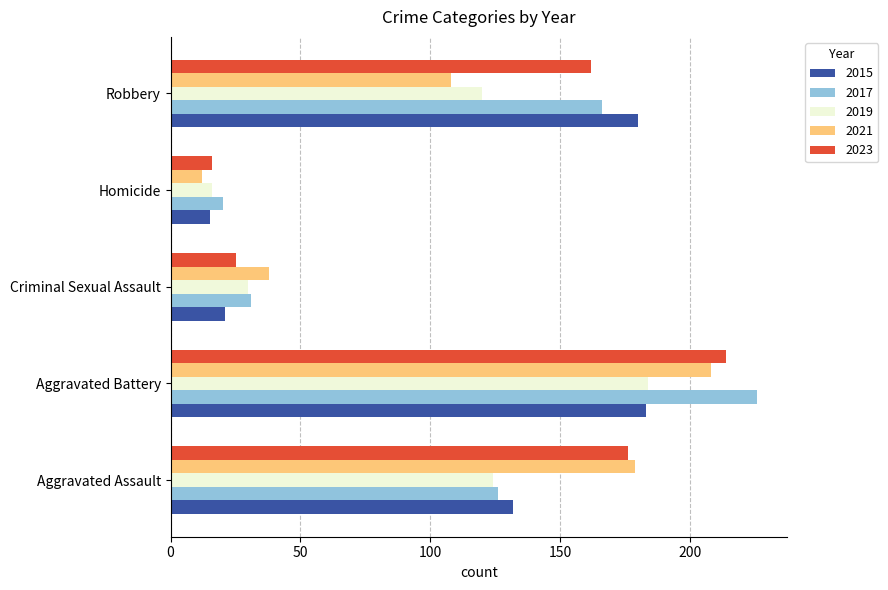

What is the minimum value for 2019?

16